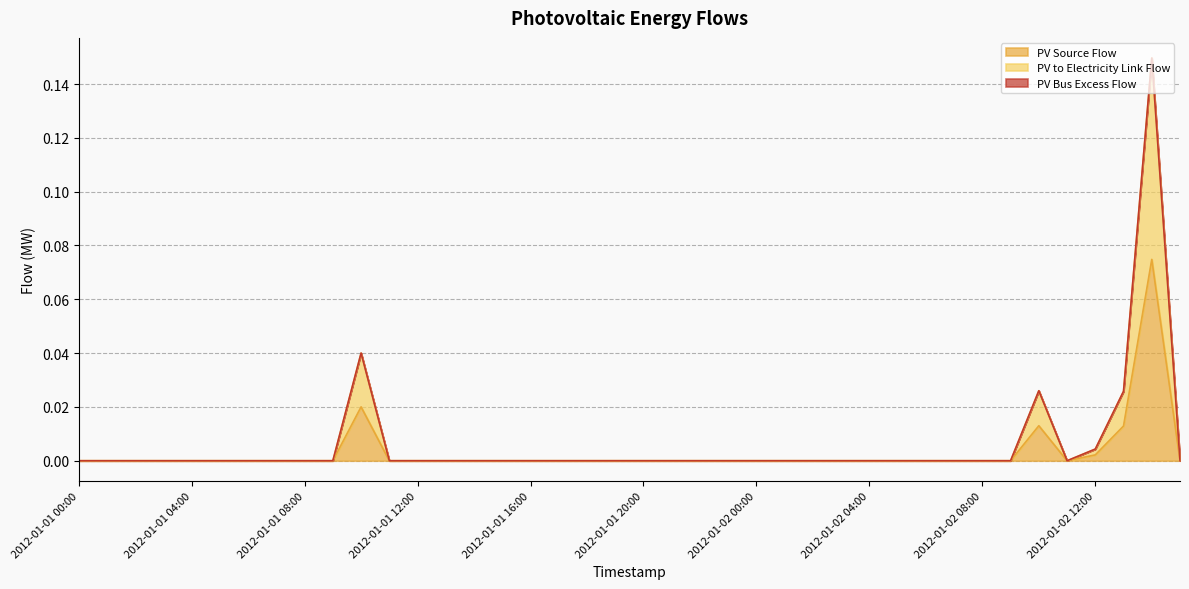

Where is PV to Electricity Link Flow nearest to the value 0?

2012-01-01 00:00